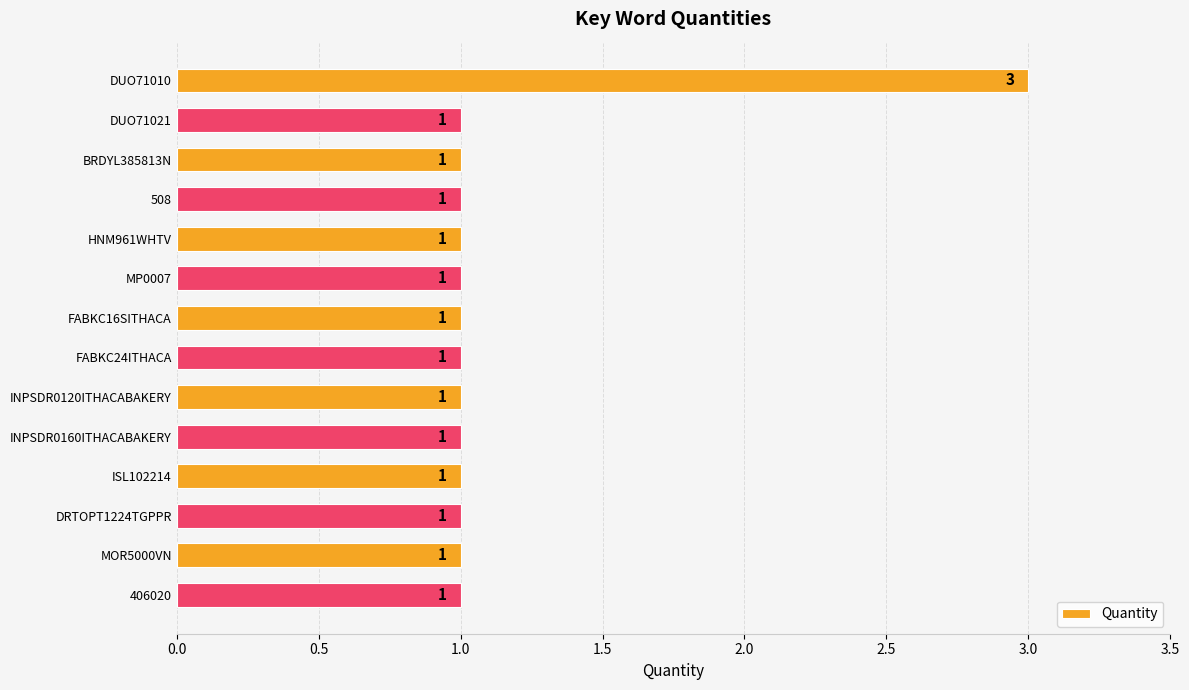

True or false: the data shows 2 at DUO71021.

False